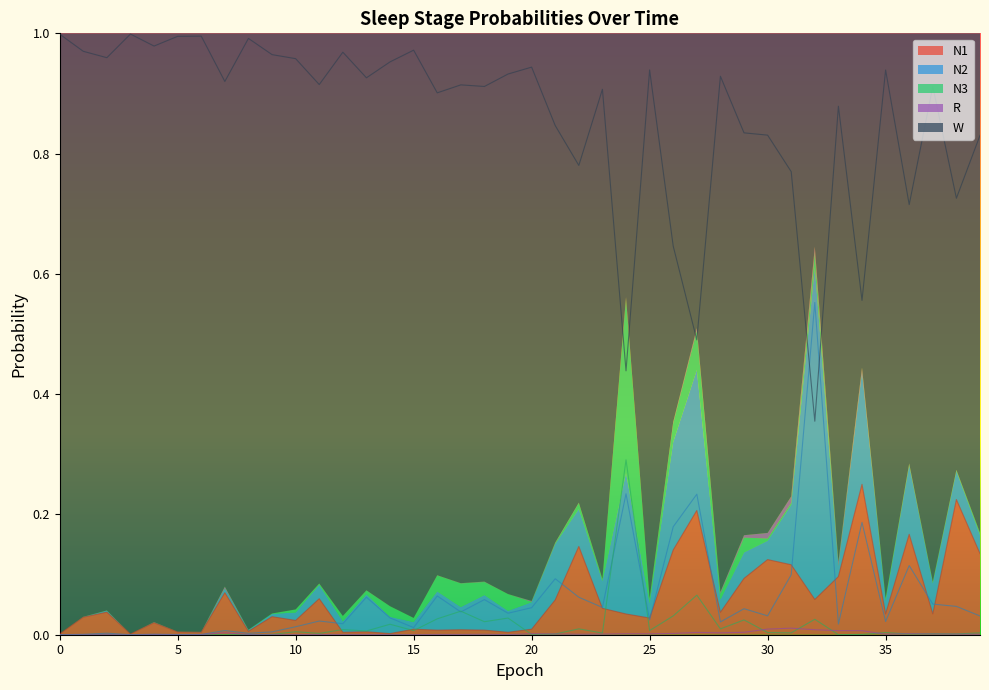

At which category is the sum across all series the highest?

34